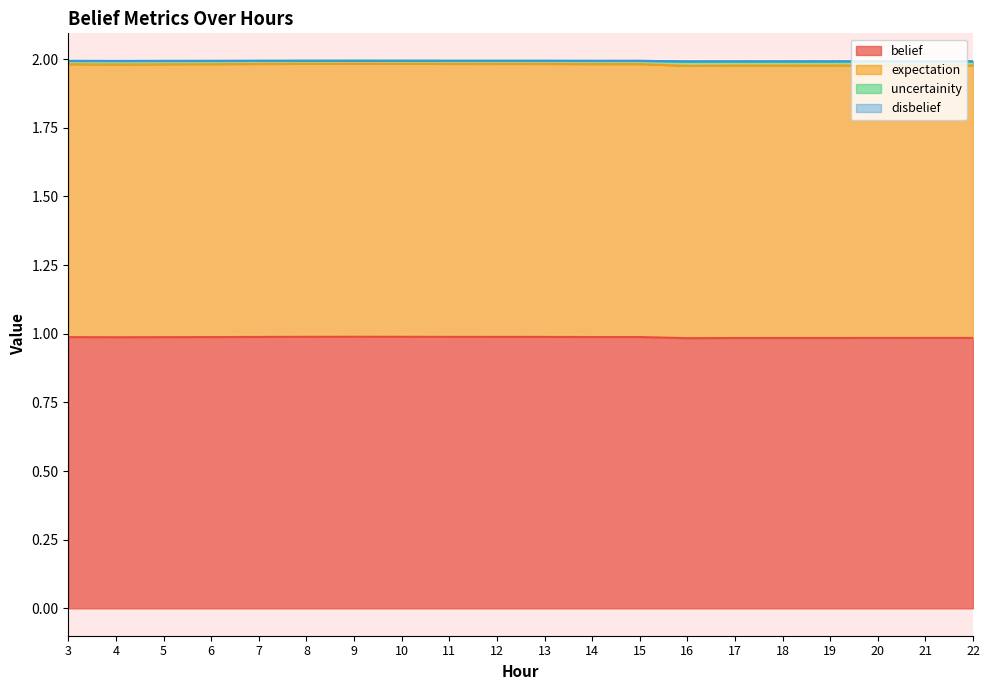

What is the minimum value for belief?

1.0